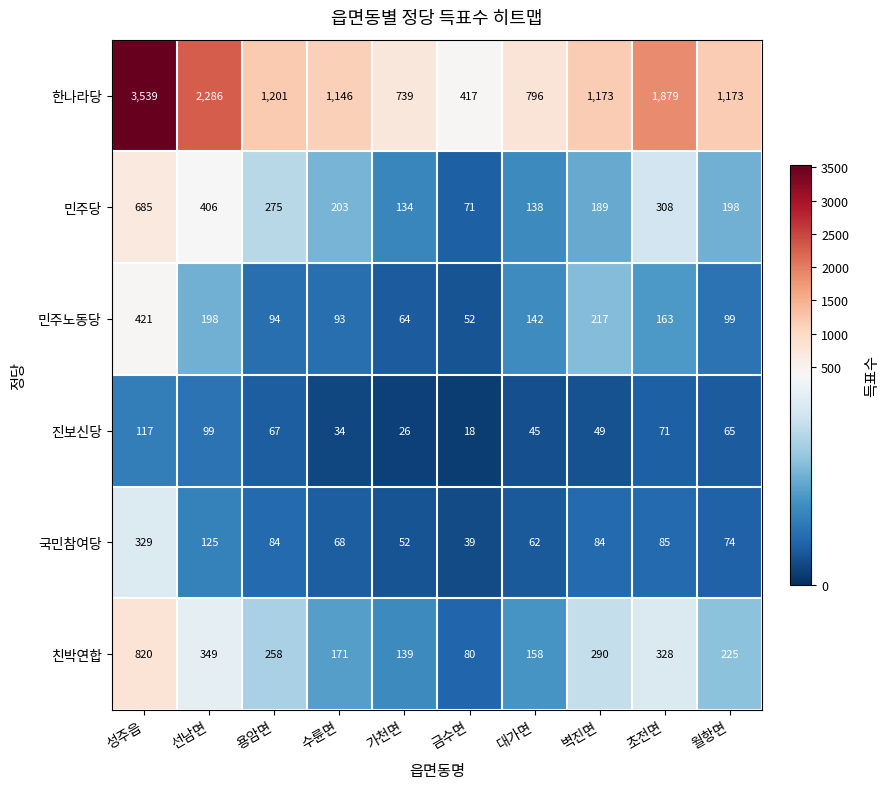

Between 성주읍 and 가천면, which series saw the biggest shift?

한나라당